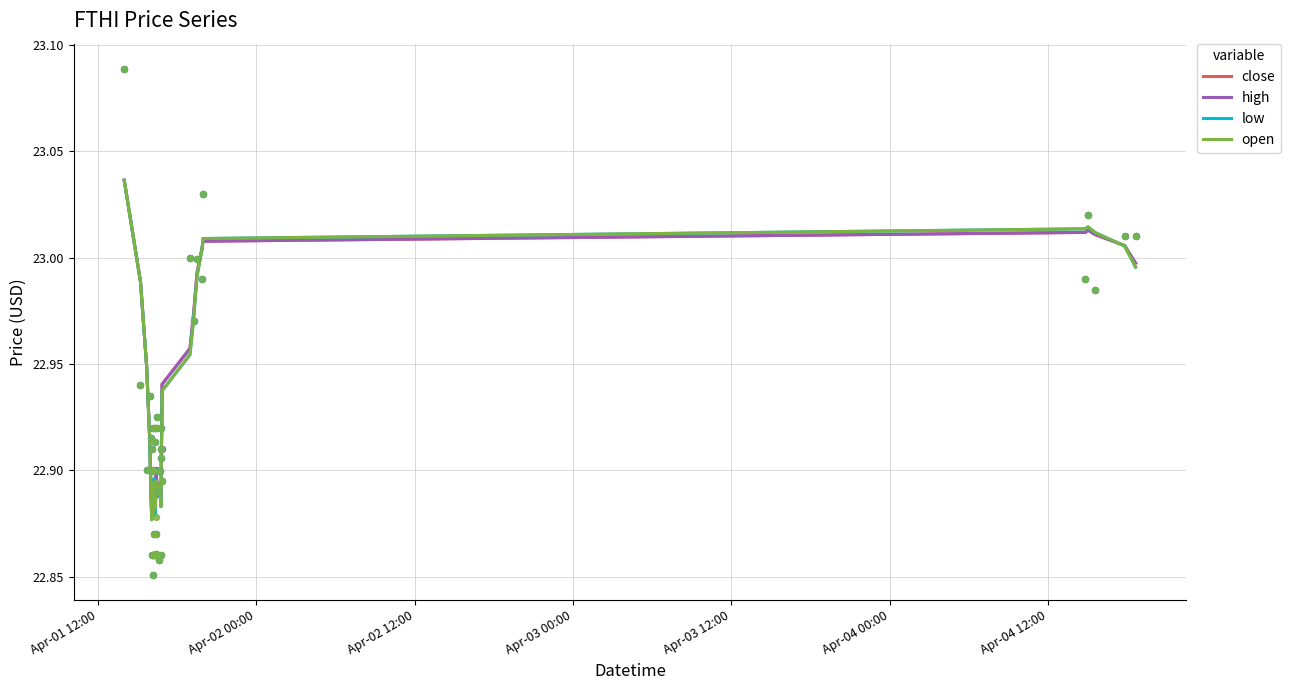

At how many categories does at least one series exceed 22?

40